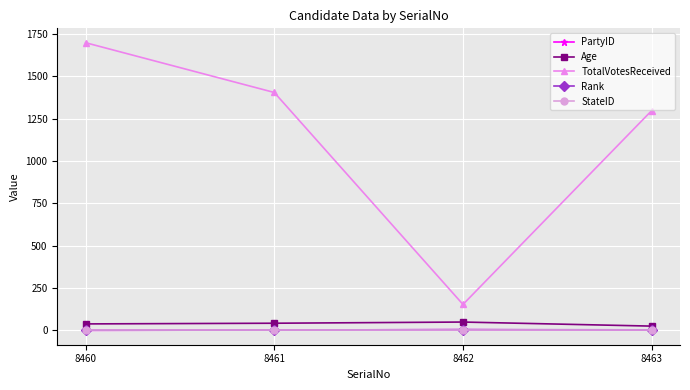

What is the difference between the highest and lowest values at 8460?

1699